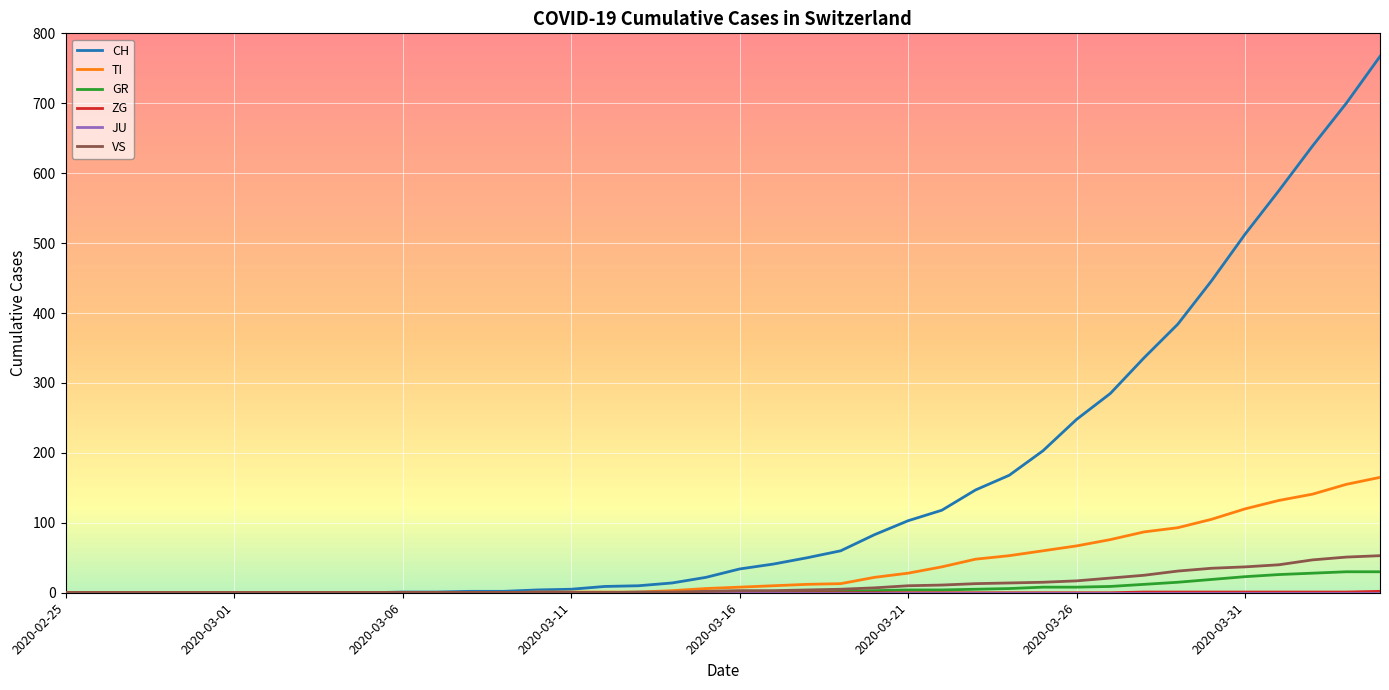

Which series has the largest total across all categories?

CH